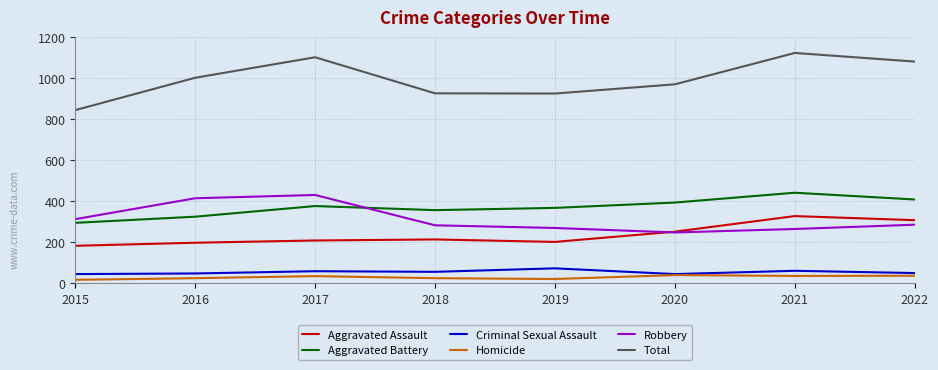

True or false: Criminal Sexual Assault has more than 0 interior local peaks.

True